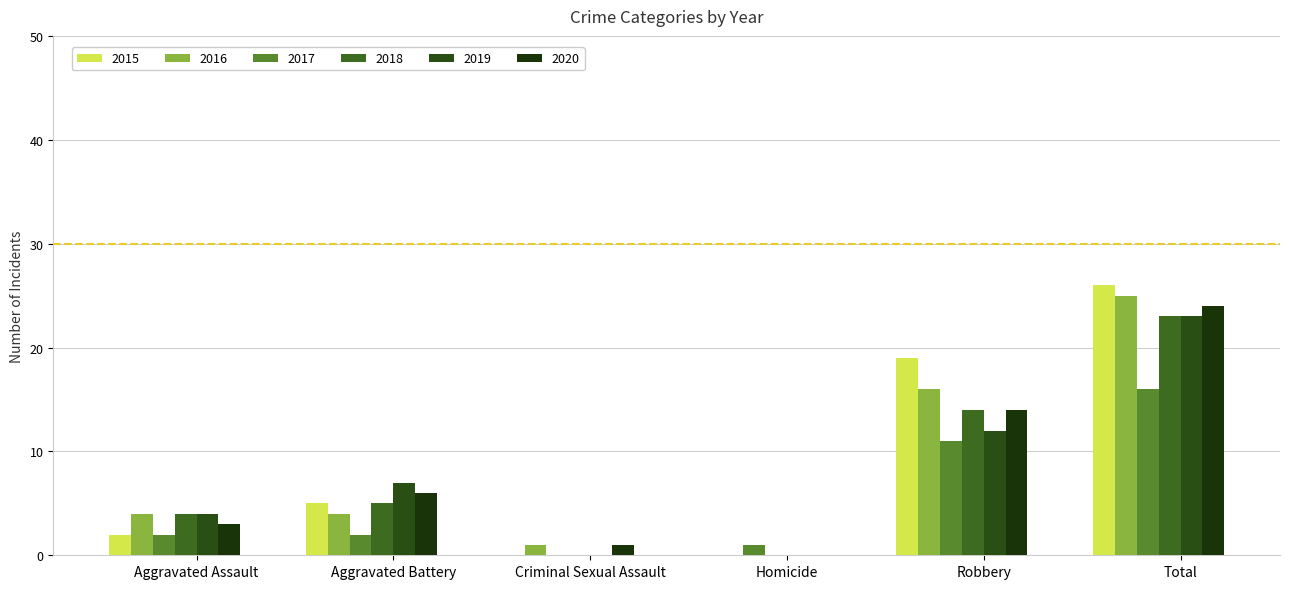

Reading left to right, transcribe all the data shown in this chart.

2015: 2	5	0	0	19	26
2016: 4	4	1	0	16	25
2017: 2	2	0	1	11	16
2018: 4	5	0	0	14	23
2019: 4	7	0	0	12	23
2020: 3	6	1	0	14	24